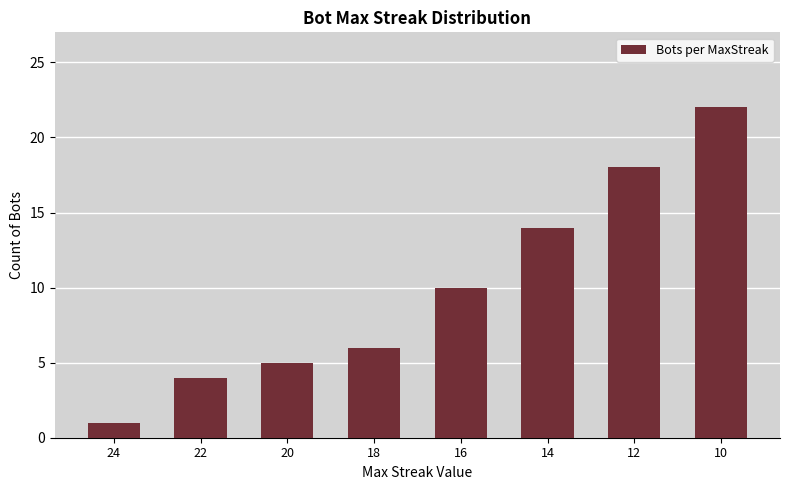

What is the change in value from 20 to 18?

+1